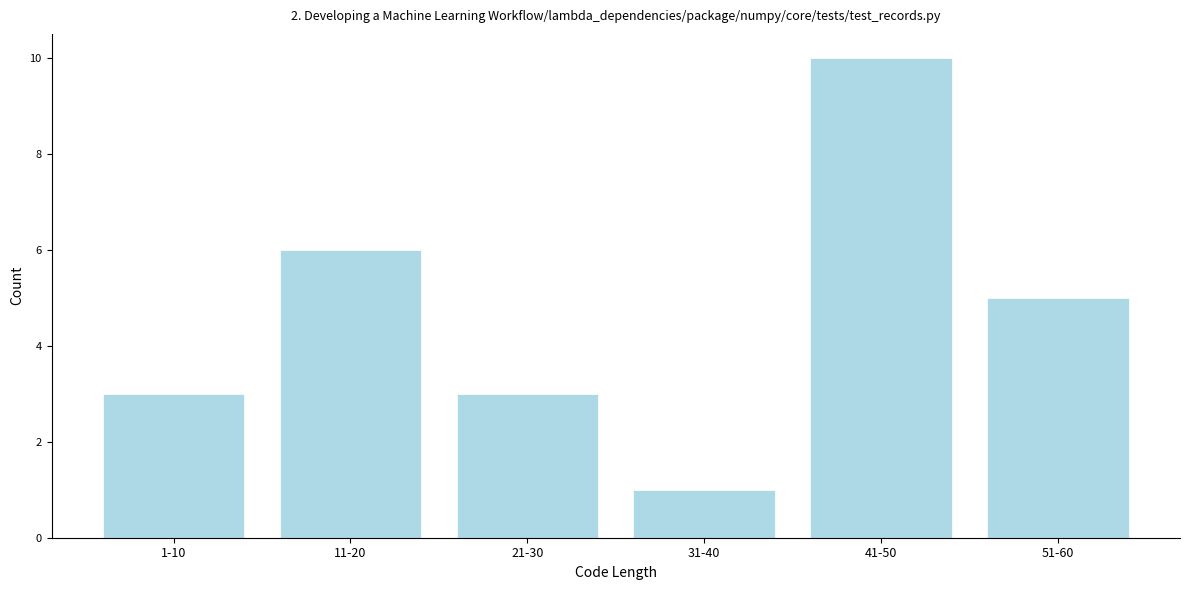

Reading left to right, what are all the values shown in this chart?

3	6	3	1	10	5